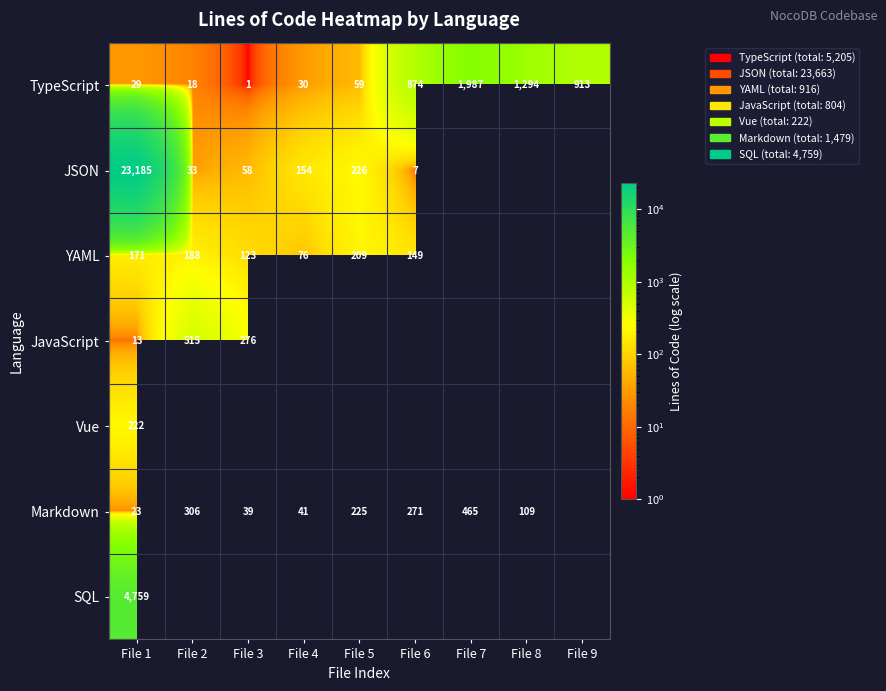

The Markdown series shows 374 at File 6. True or false?

False